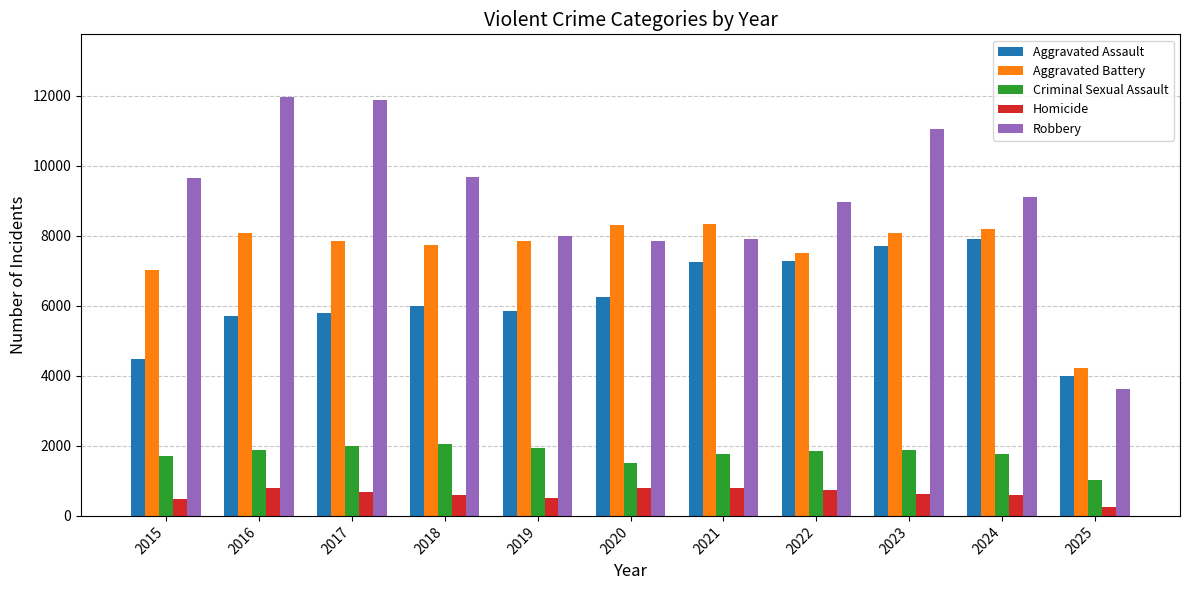

What are all the series names shown in the legend?

Aggravated Assault, Aggravated Battery, Criminal Sexual Assault, Homicide, Robbery